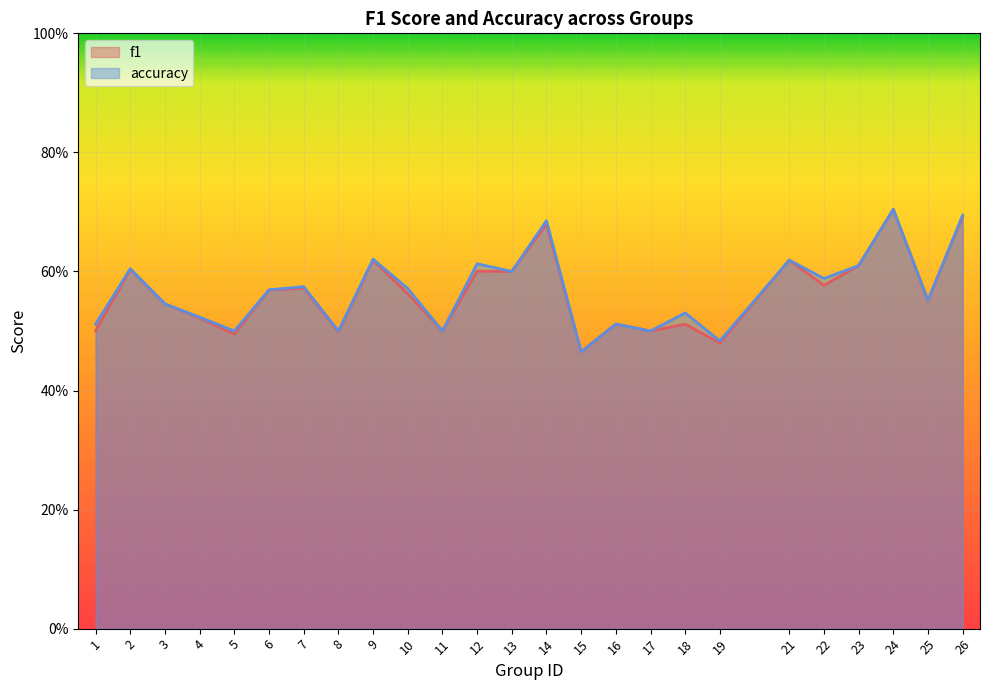

The value of f1 at 1 is 0.1. True or false?

False